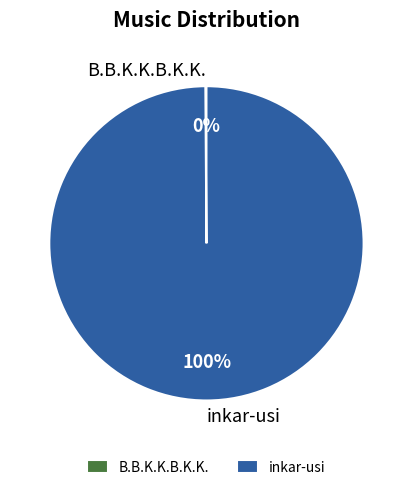

To the nearest percent, what is the difference between the largest and smallest slice percentages?

100%